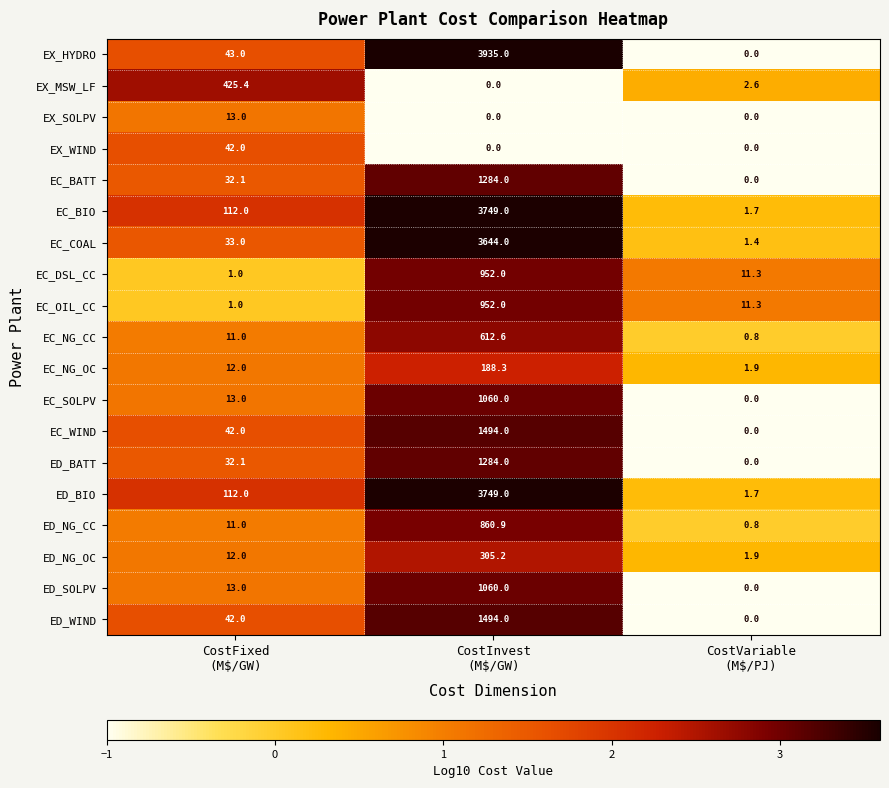

What is the highest value of the ED_WIND series?

1494.0